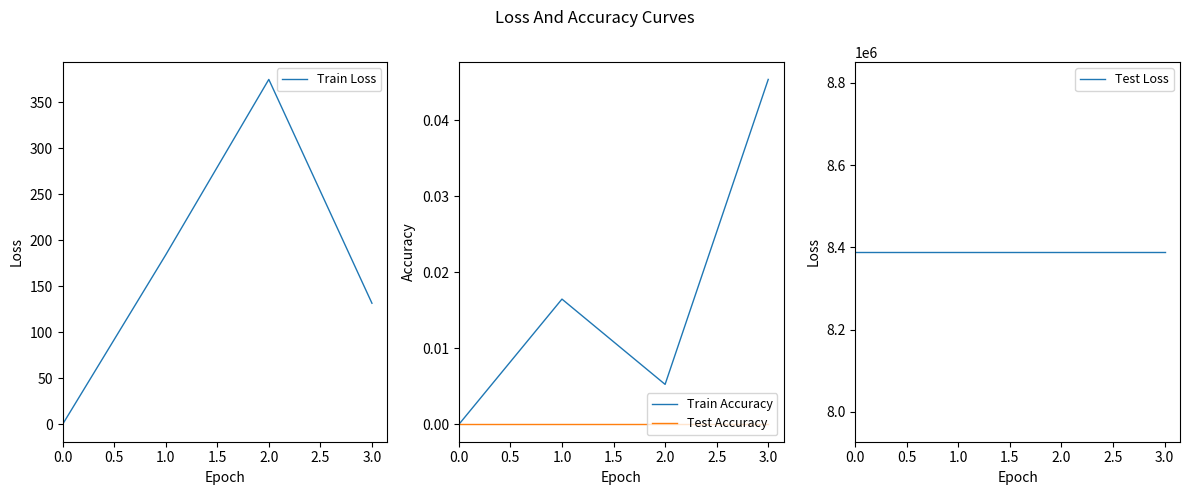

Reading left to right, transcribe all the data shown in this chart.

Train Loss: 0.0	184.3	375.1	131.8
Train Accuracy: 0.0	0.0	0.0	0.0
Test Accuracy: 0.0	0.0	0.0	0.0
Test Loss: 8388736.0	8388736.0	8388736.0	8388736.0